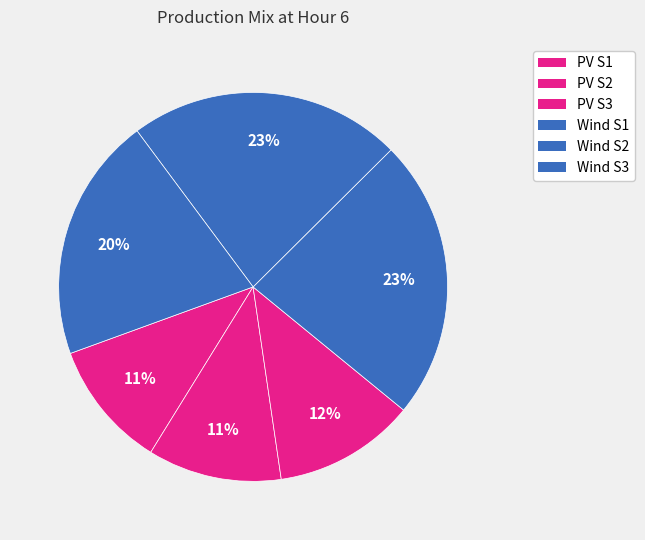

Is there any slice that represents more than half of the pie?

No